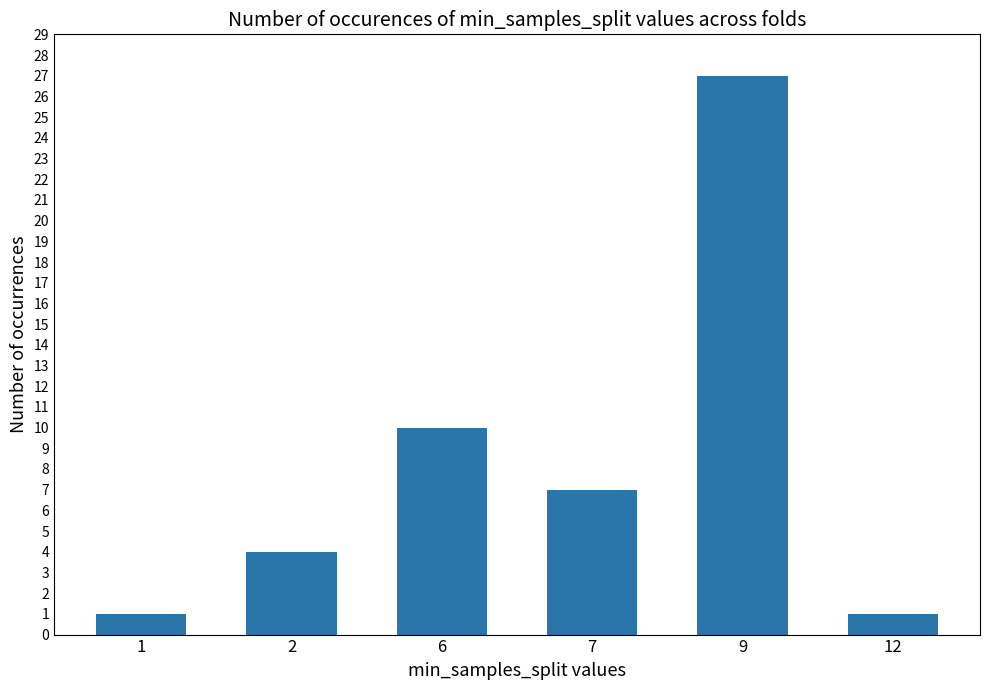

What is the maximum value shown in the chart?

27